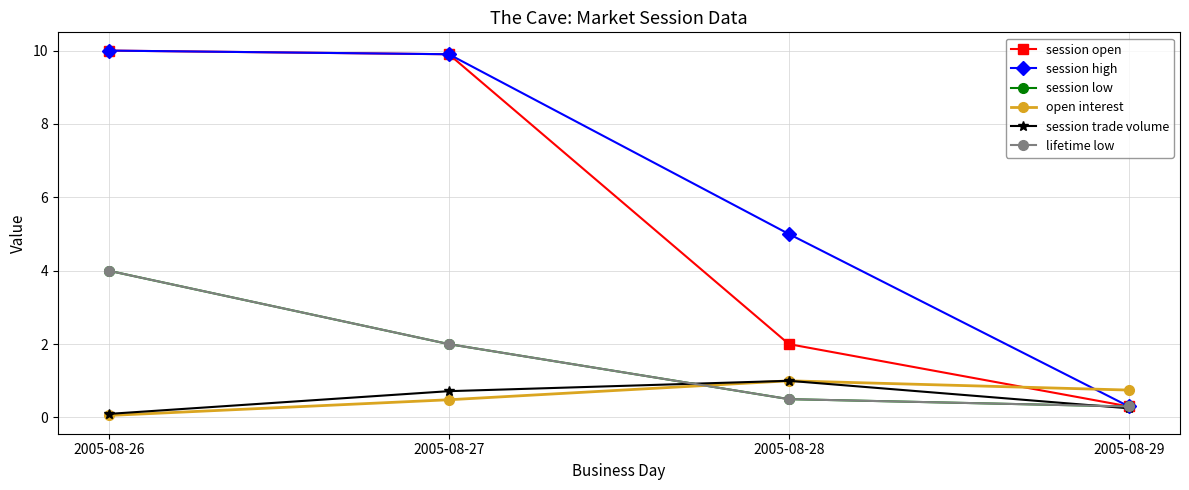

Is this an area chart (filled region under the line)?

No